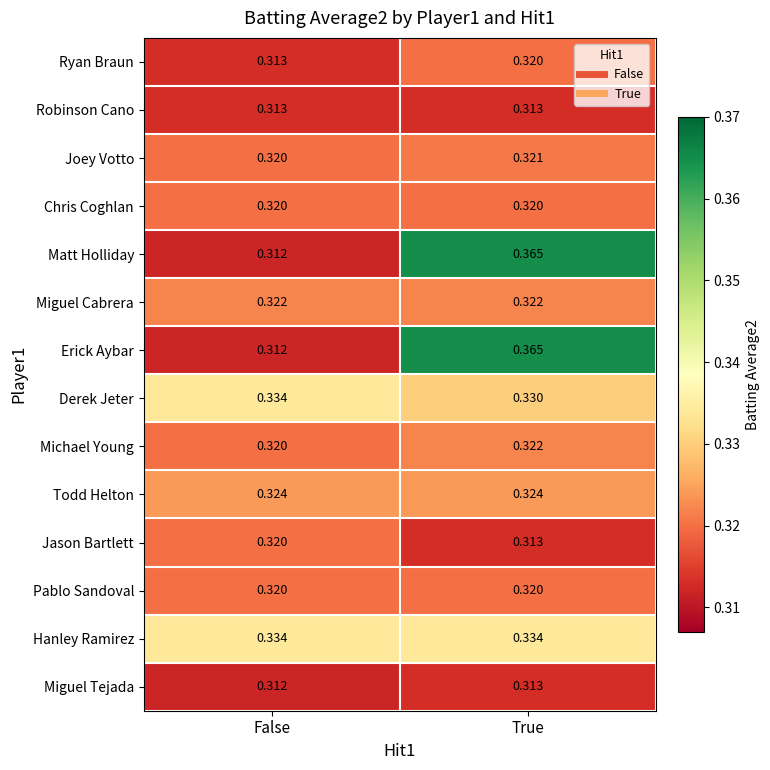

At which category is the sum across all series the highest?

True